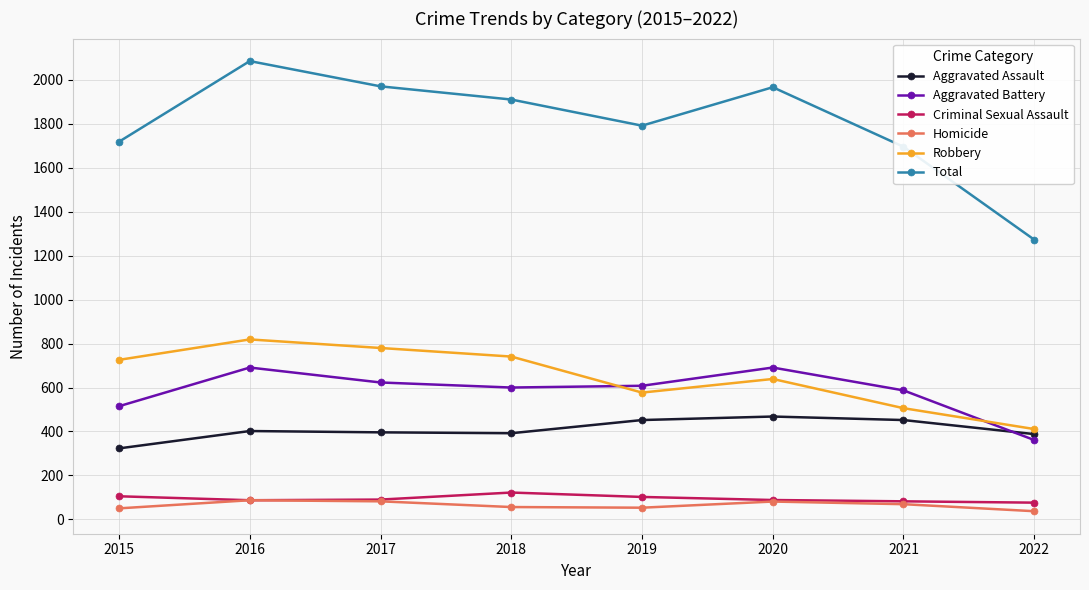

How many values in the Aggravated Battery series are below 608?

4